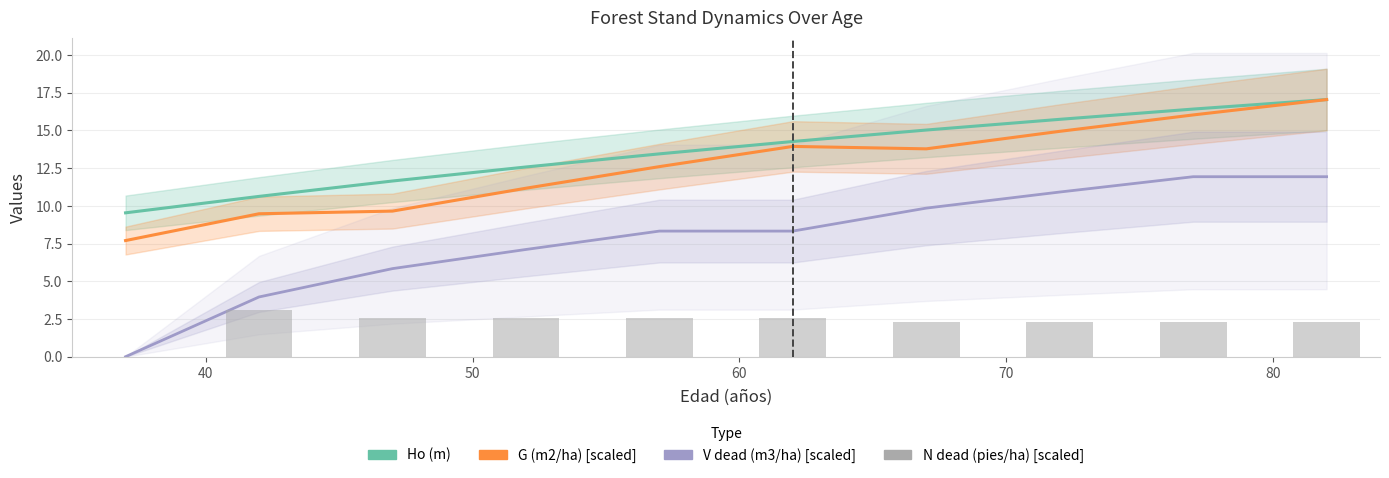

What is the highest value of the Ho (m) series?

17.1